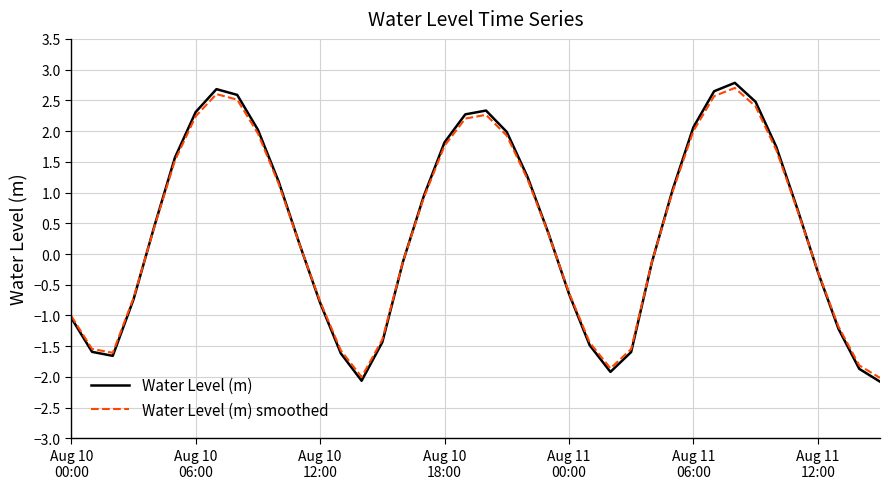

How many values in the Water Level (m) smoothed series exceed 0?

22